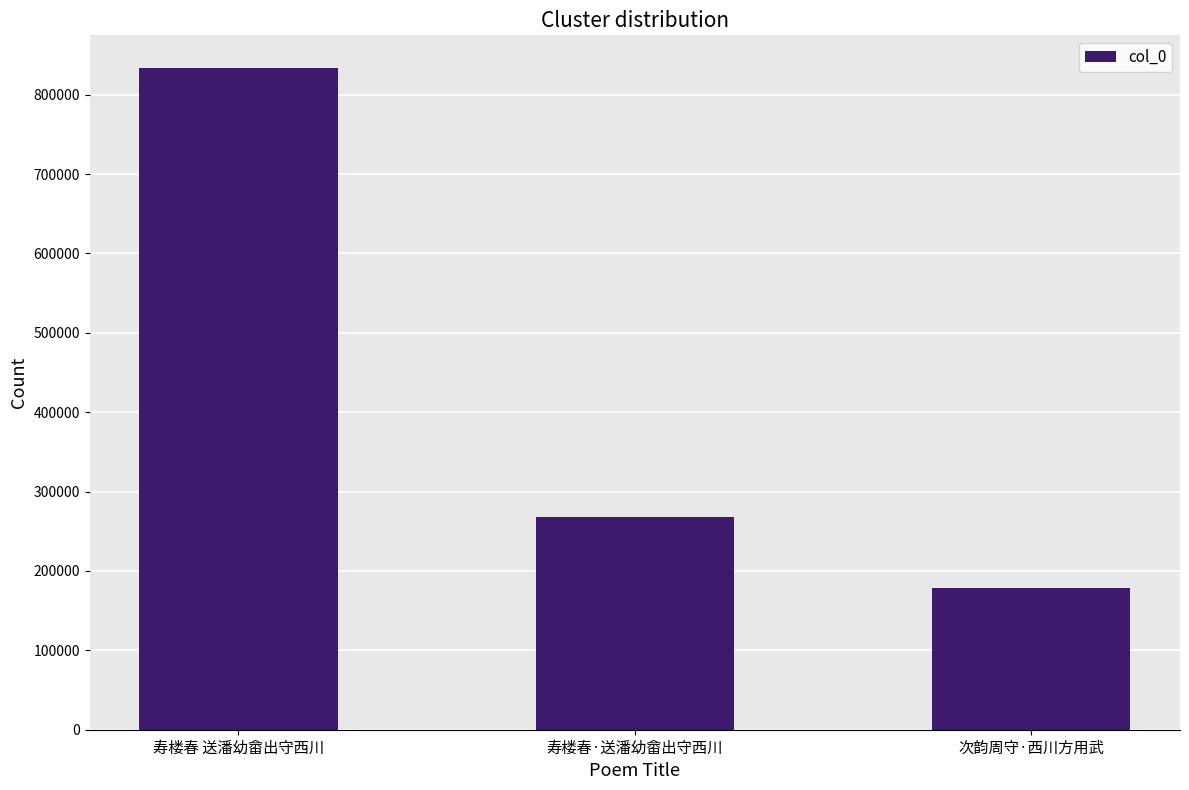

How many bars are there in total?

3